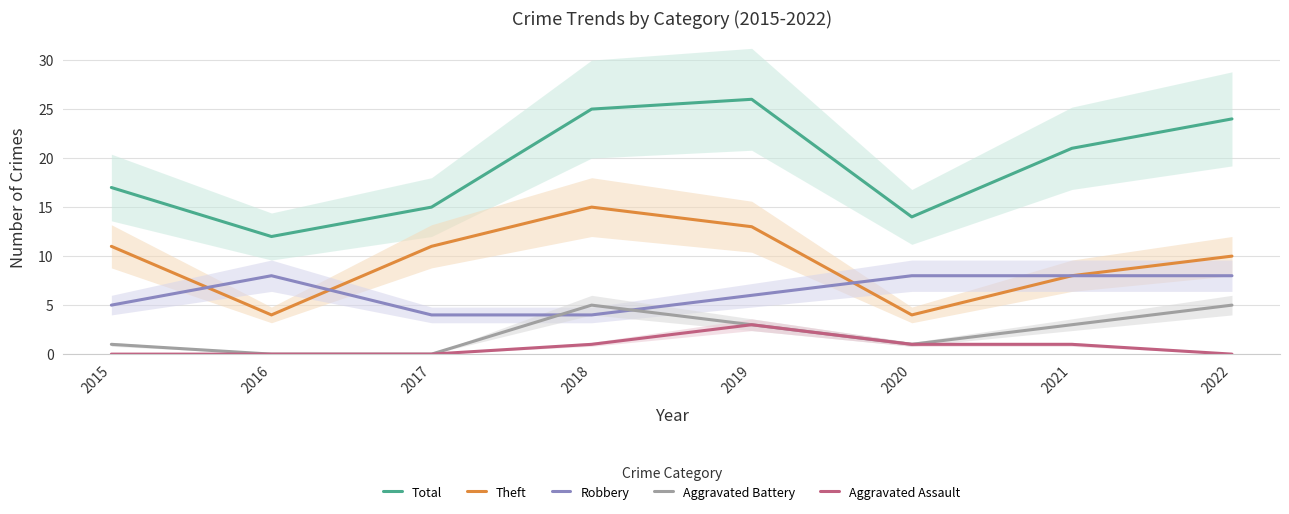

Count the Aggravated Assault values in the range 0 to 1.

7